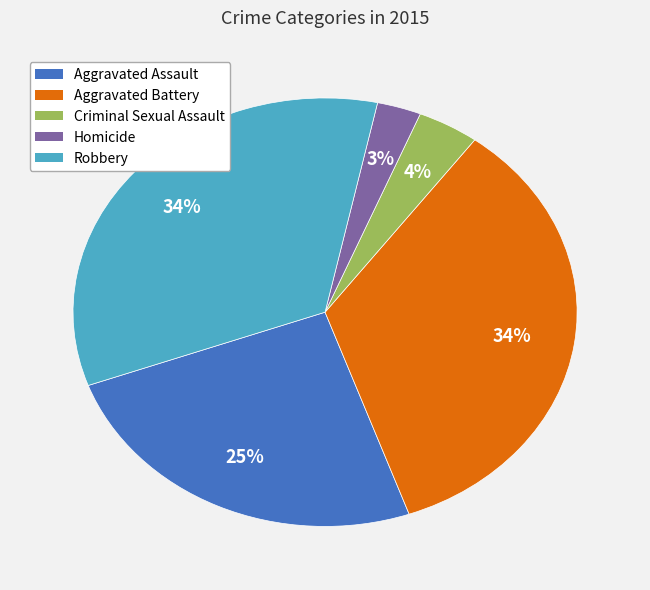

Do Aggravated Assault and Homicide together represent more than half of the pie?

No